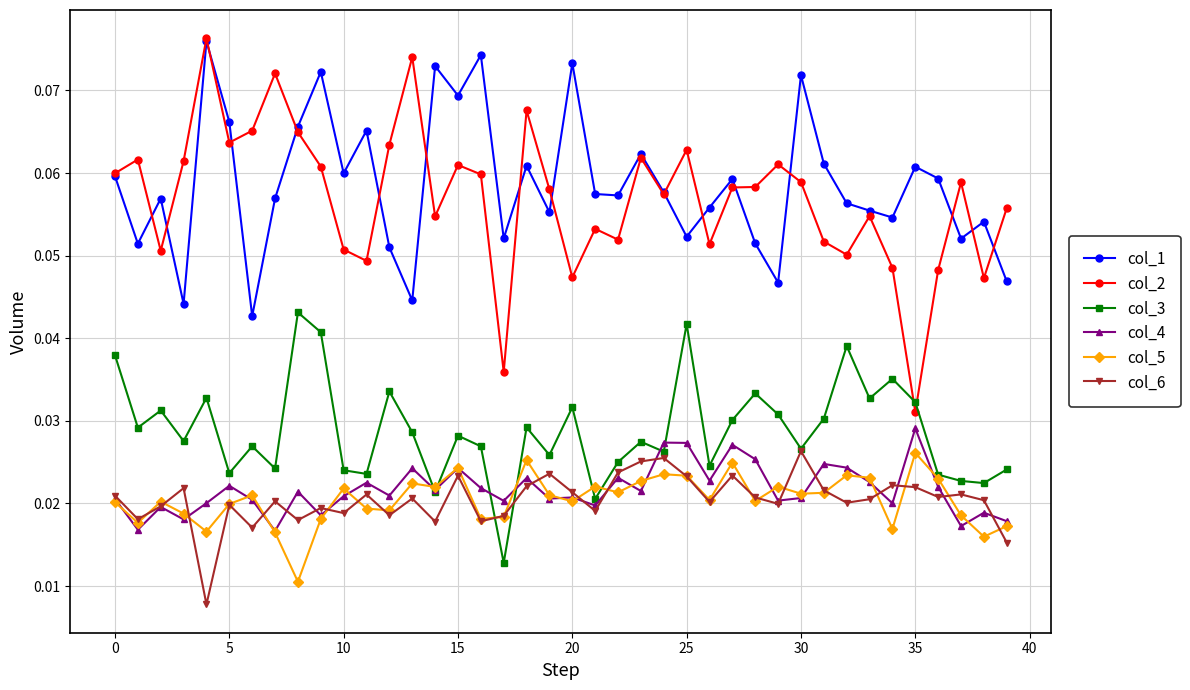

At how many categories does at least one series exceed 0?

40